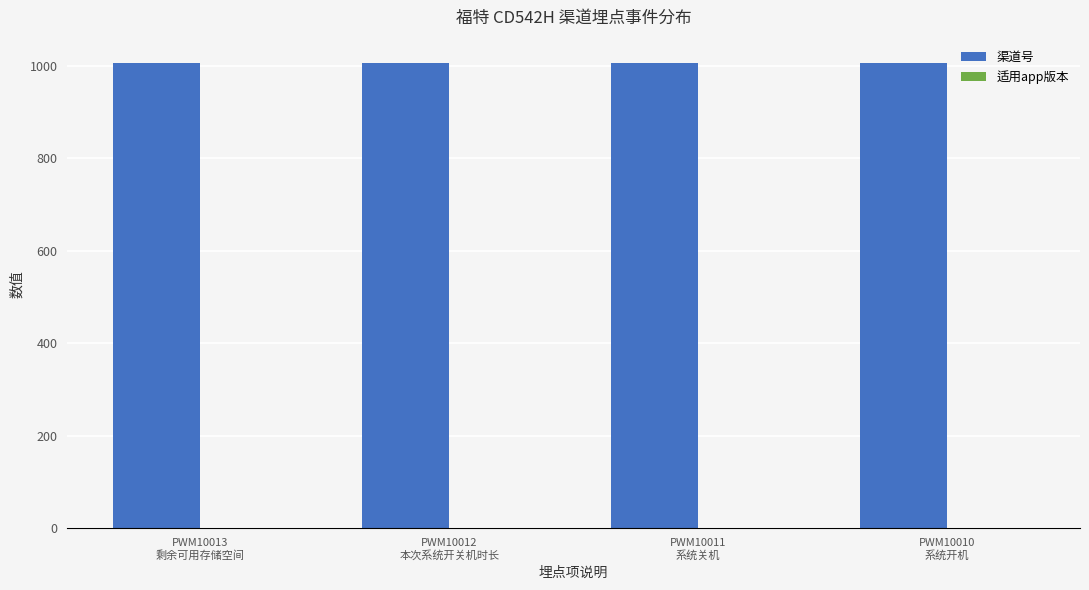

Which series has the largest total across all categories?

渠道号